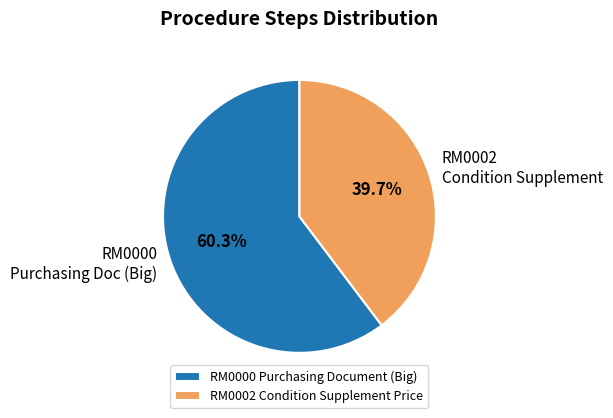

What is the ratio of the value at RM0000 Purchasing Doc (Big) to the value at RM0002 Condition Supplement?

1.5